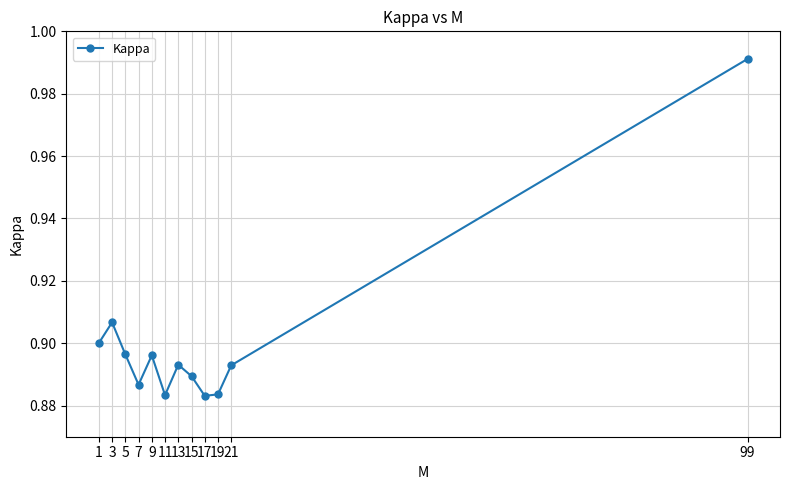

What is the sum of the values at 15 and 11?

1.8